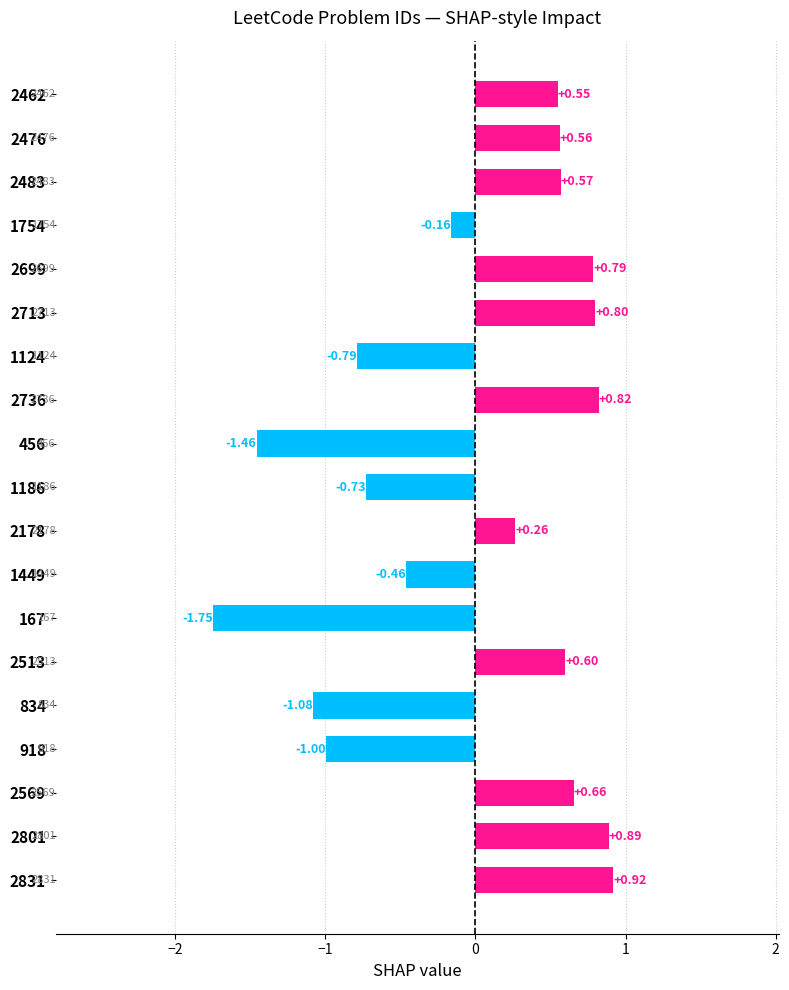

Between 2178 and 2483, which is larger?

2483